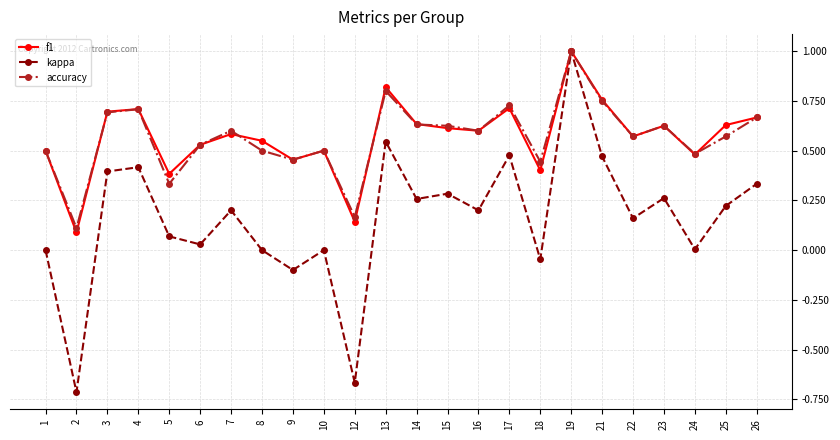

The kappa series shows 0.8 at 17. True or false?

False